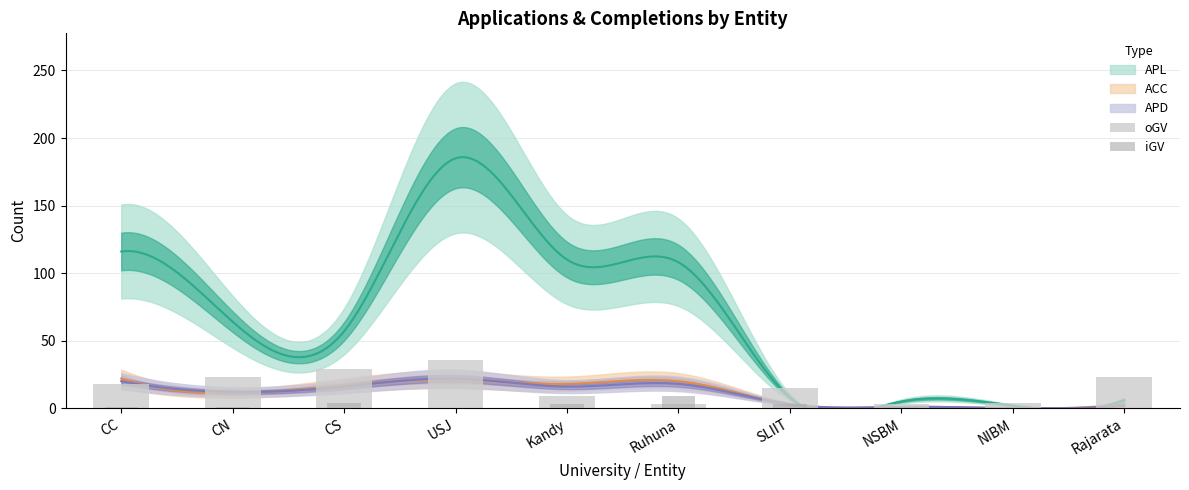

What is the sum of all iGV values?

22